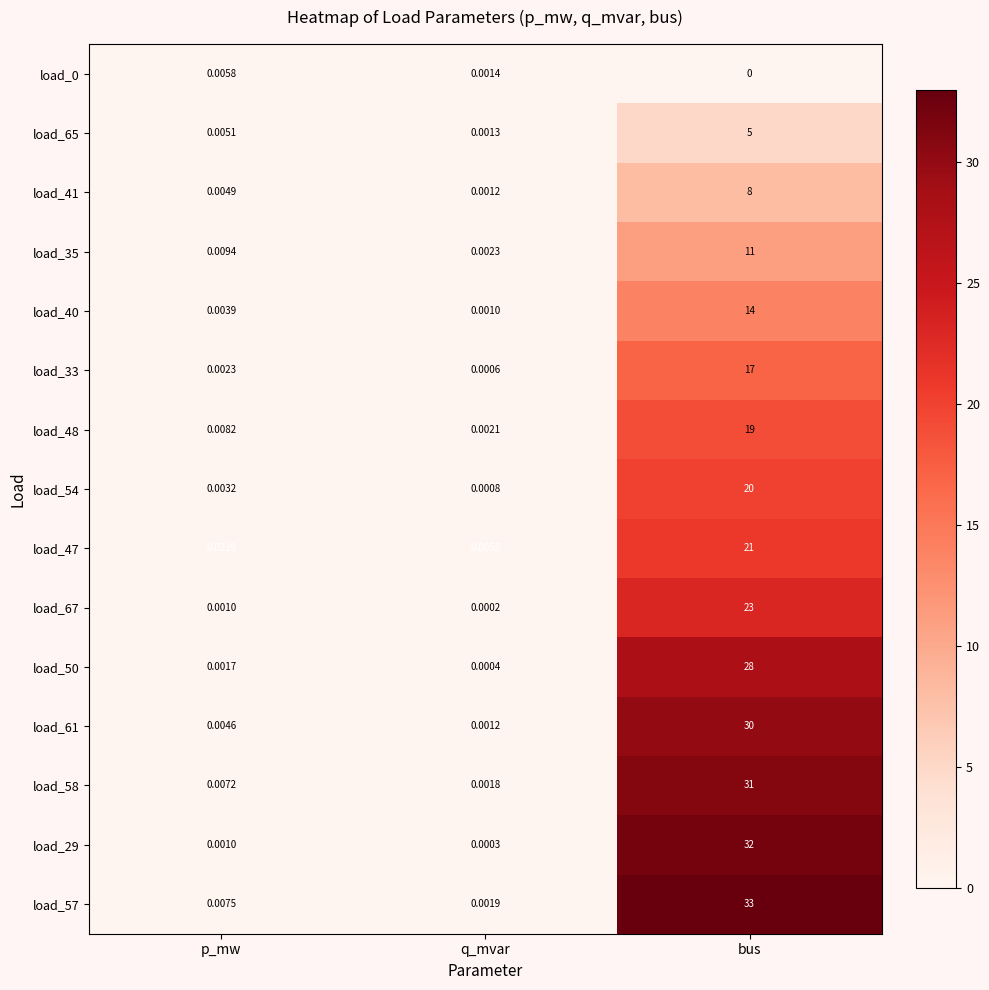

Rank the categories by load_0 value from highest to lowest.

p_mw, q_mvar, bus